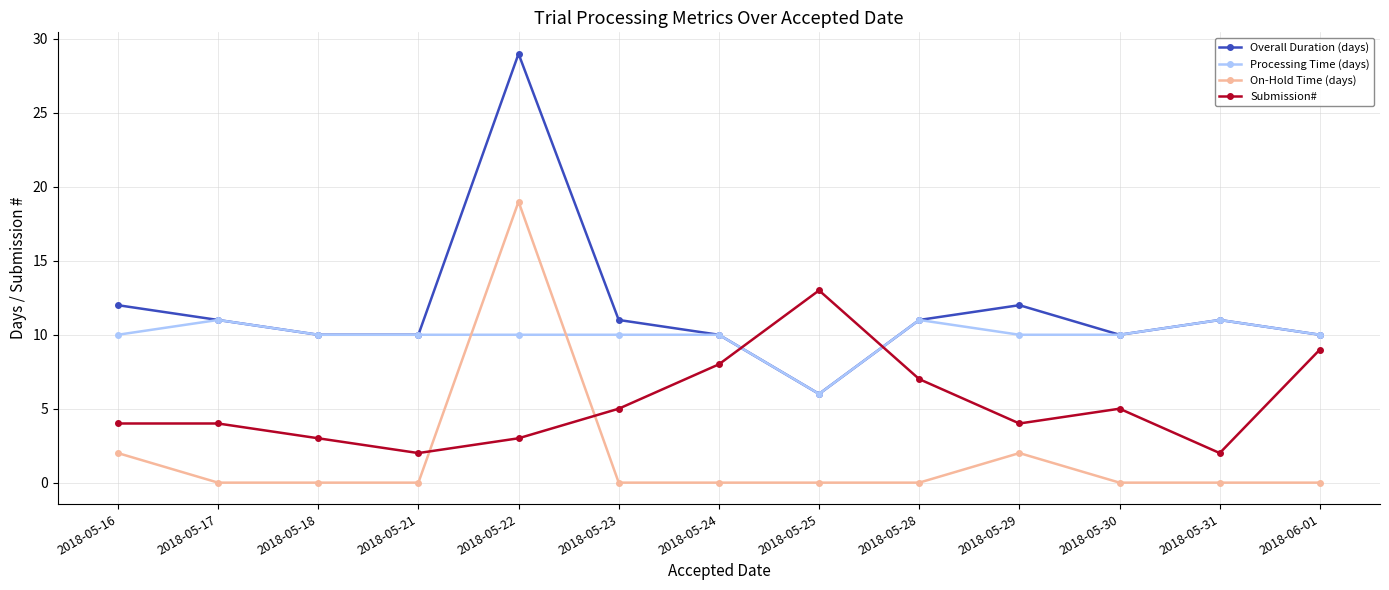

True or false: Processing Time (days) and On-Hold Time (days) intersect in this chart.

True